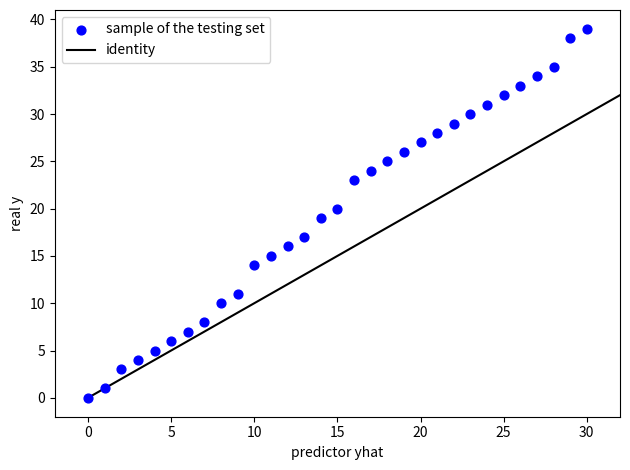

What is the range of Y values (max minus min)?

39